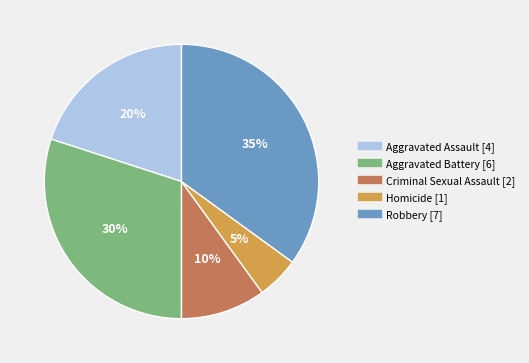

Approximately how many times larger is the value at Aggravated Battery compared to Criminal Sexual Assault?

3.0